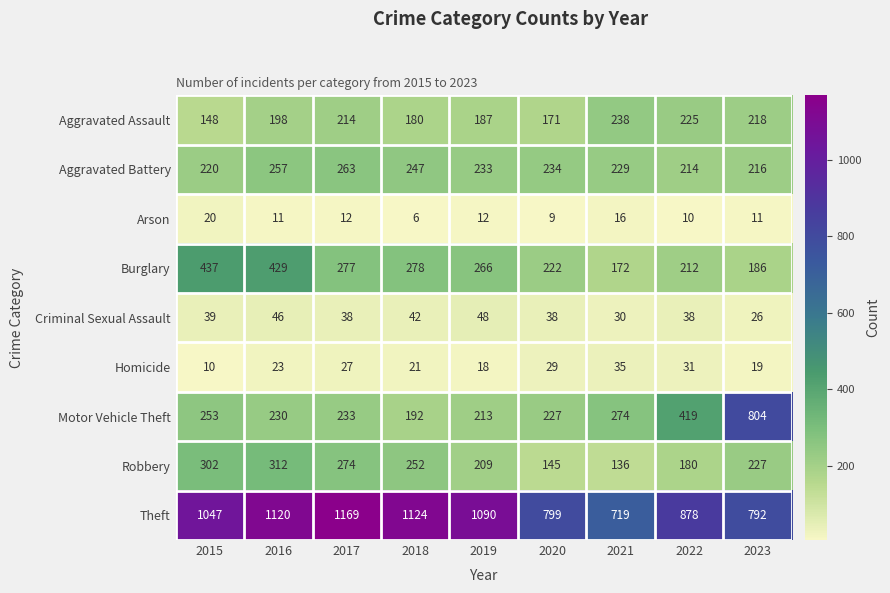

At which category is the sum across all series the highest?

2016